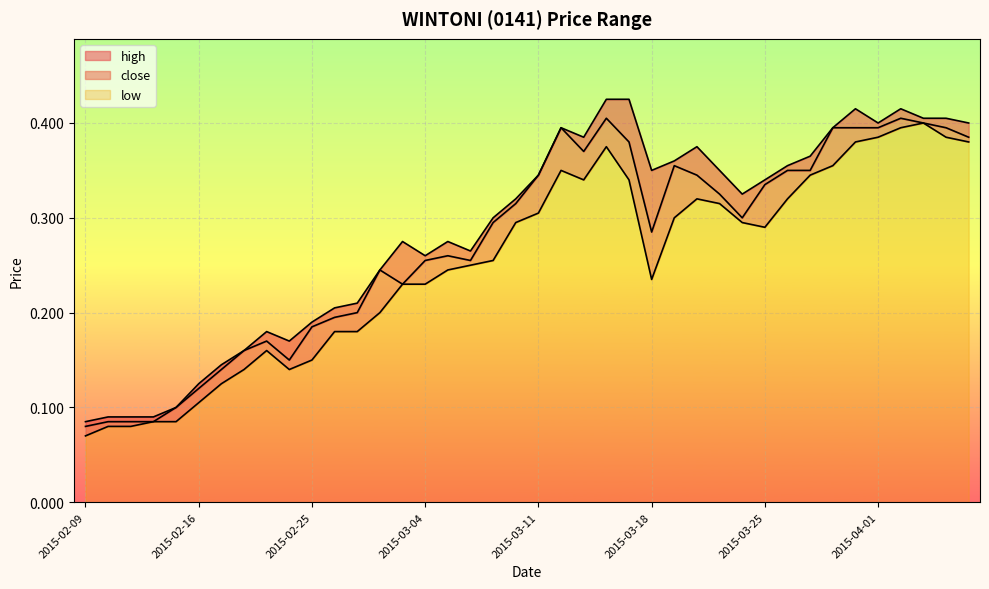

Reading right to left, extract all data points from this chart.

high: 0.4	0.4	0.4	0.4	0.4	0.4	0.4	0.4	0.4	0.3	0.3	0.3	0.4	0.4	0.3	0.4	0.4	0.4	0.4	0.3	0.3	0.3	0.3	0.3	0.3	0.3	0.2	0.2	0.2	0.2	0.2	0.2	0.2	0.1	0.1	0.1	0.1	0.1	0.1	0.1
close: 0.4	0.4	0.4	0.4	0.4	0.4	0.4	0.3	0.3	0.3	0.3	0.3	0.3	0.4	0.3	0.4	0.4	0.4	0.4	0.3	0.3	0.3	0.3	0.3	0.3	0.2	0.2	0.2	0.2	0.2	0.1	0.2	0.2	0.1	0.1	0.1	0.1	0.1	0.1	0.1
low: 0.4	0.4	0.4	0.4	0.4	0.4	0.4	0.3	0.3	0.3	0.3	0.3	0.3	0.3	0.2	0.3	0.4	0.3	0.3	0.3	0.3	0.3	0.2	0.2	0.2	0.2	0.2	0.2	0.2	0.1	0.1	0.2	0.1	0.1	0.1	0.1	0.1	0.1	0.1	0.1